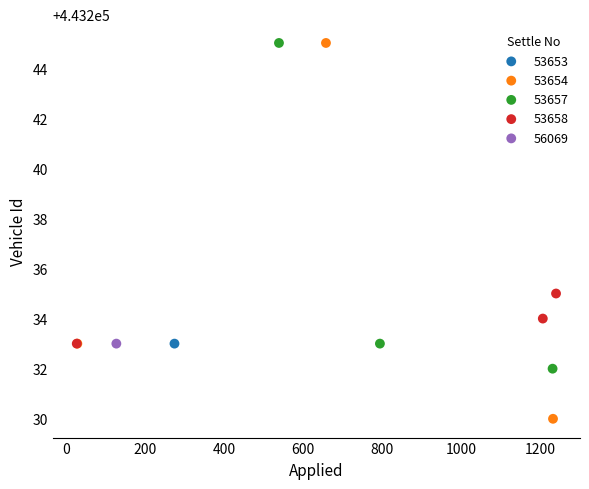

What are all the series names shown in the legend?

53653, 53654, 53657, 53658, 56069